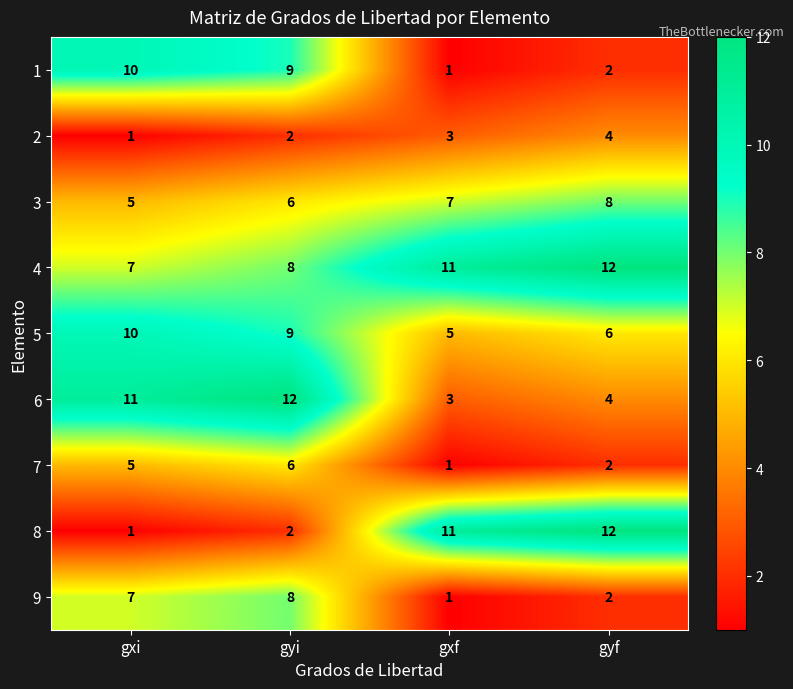

What is the difference between the 9 values at gyi and gyf?

6